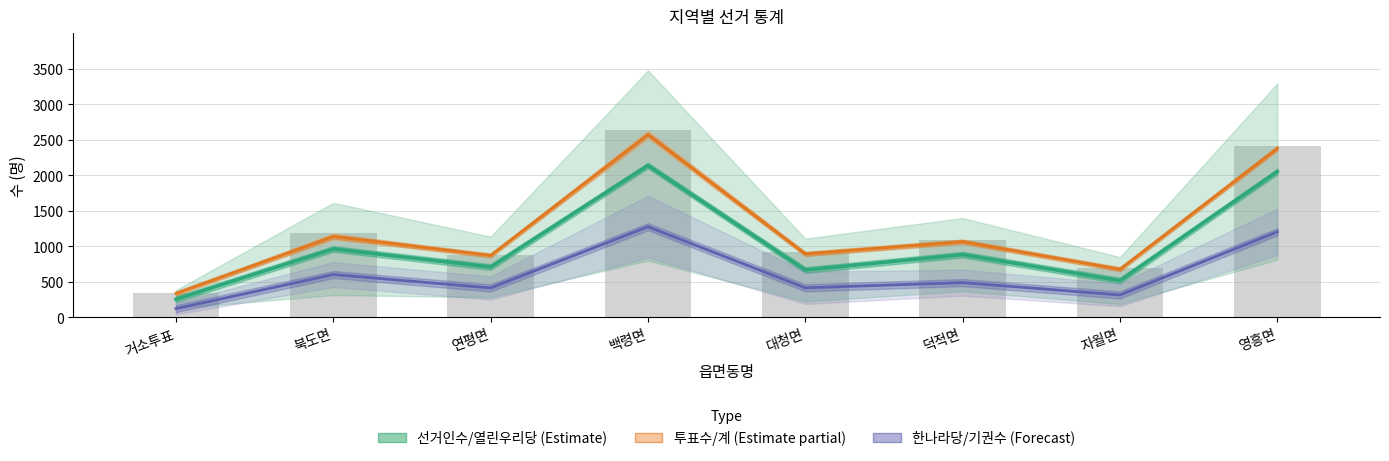

How many data points in 한나라당 / 기권수 (Forecast) are above 490?

4